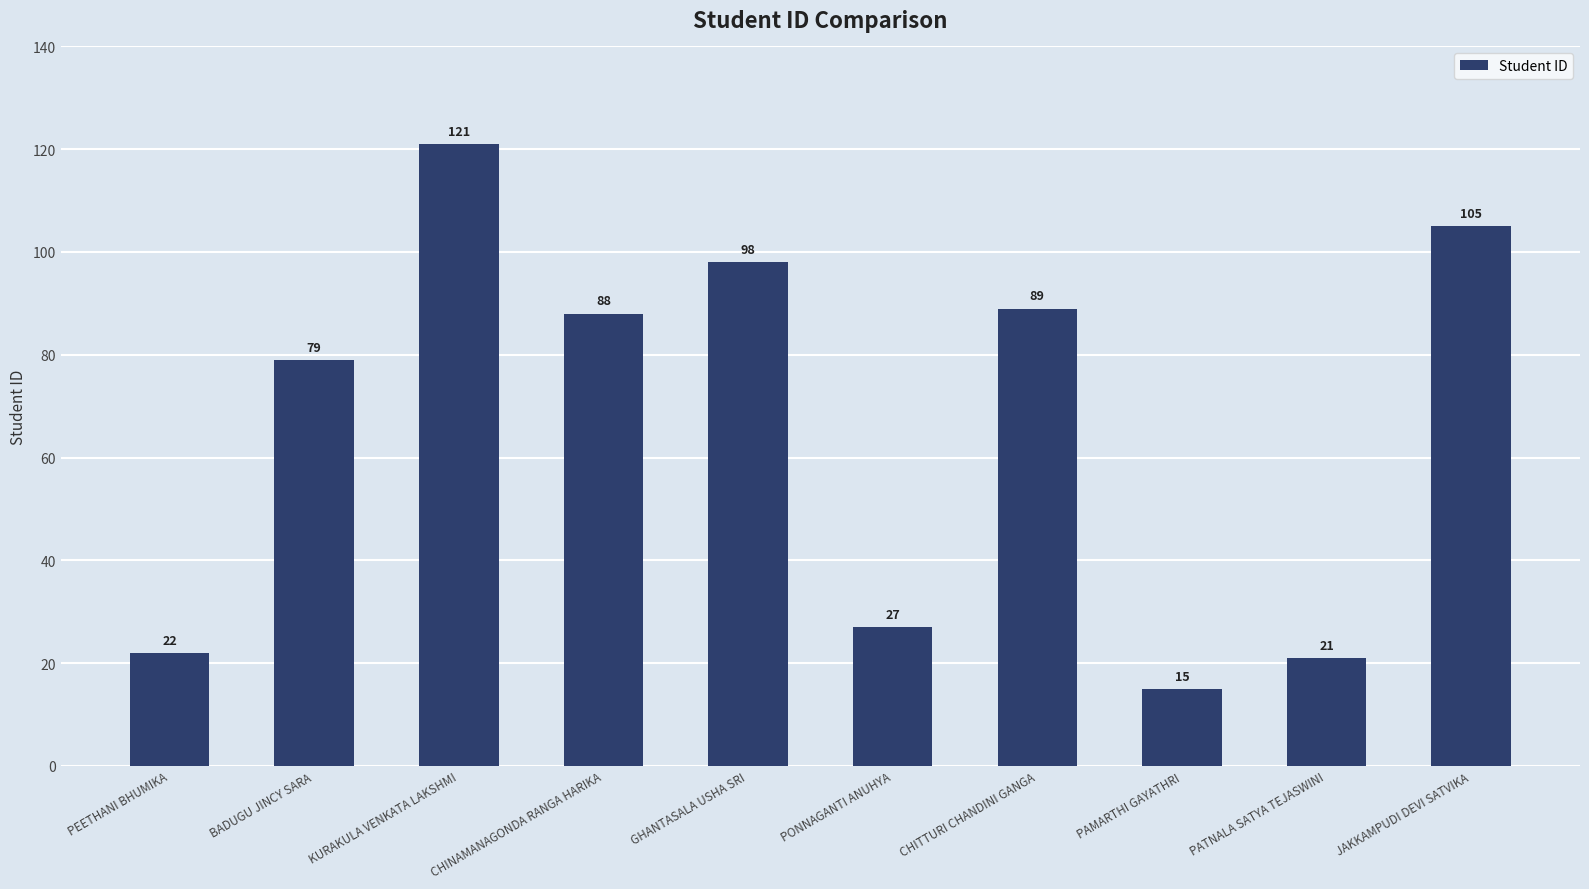

What is the difference between the maximum and minimum values?

106